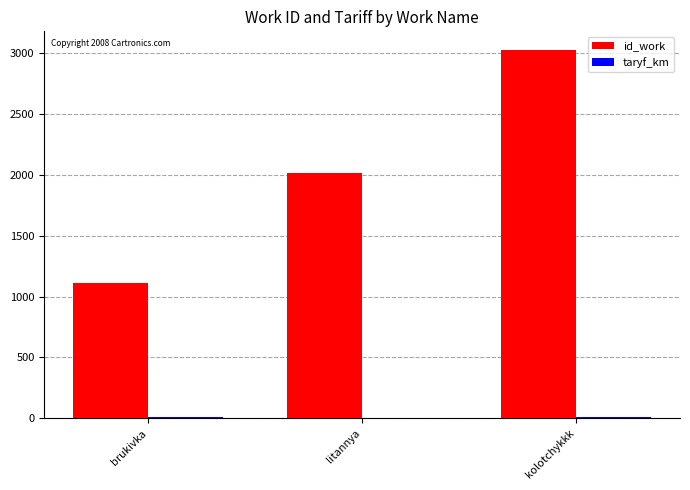

Are the bars horizontal?

No